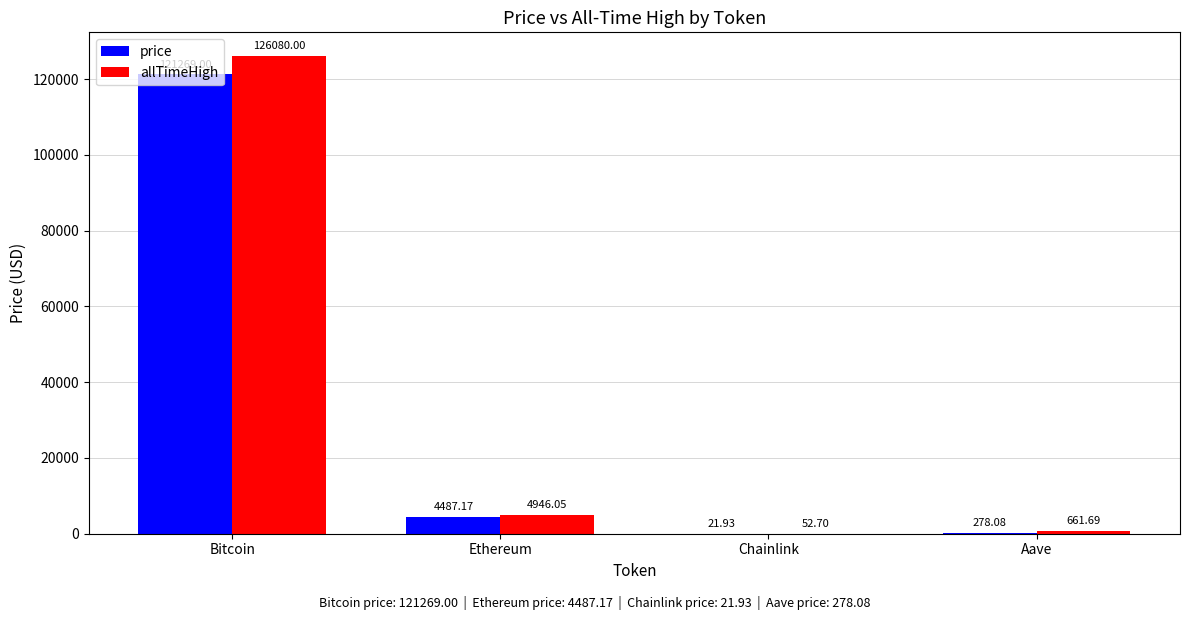

How many data points does each series have?

4